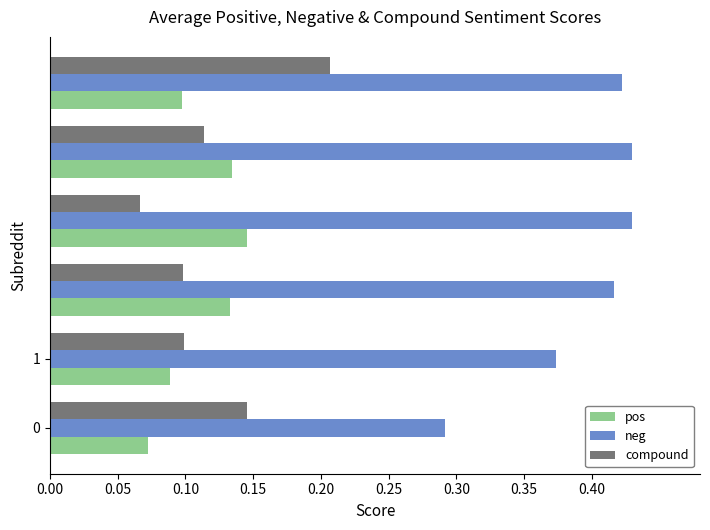

Count the pos values in the range 0 to 1.

6